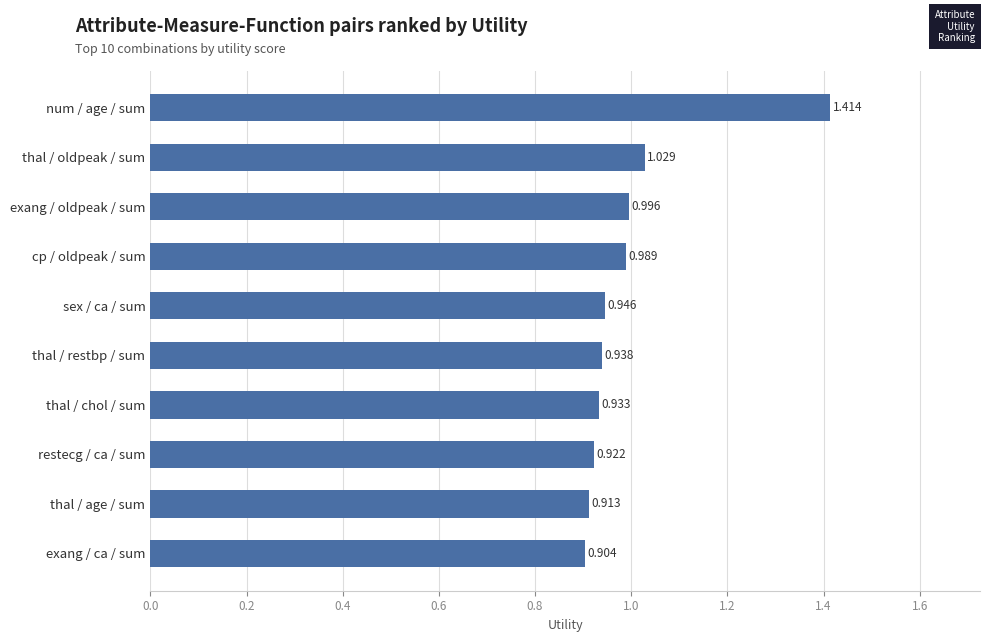

What is the sum of all values?

10.0